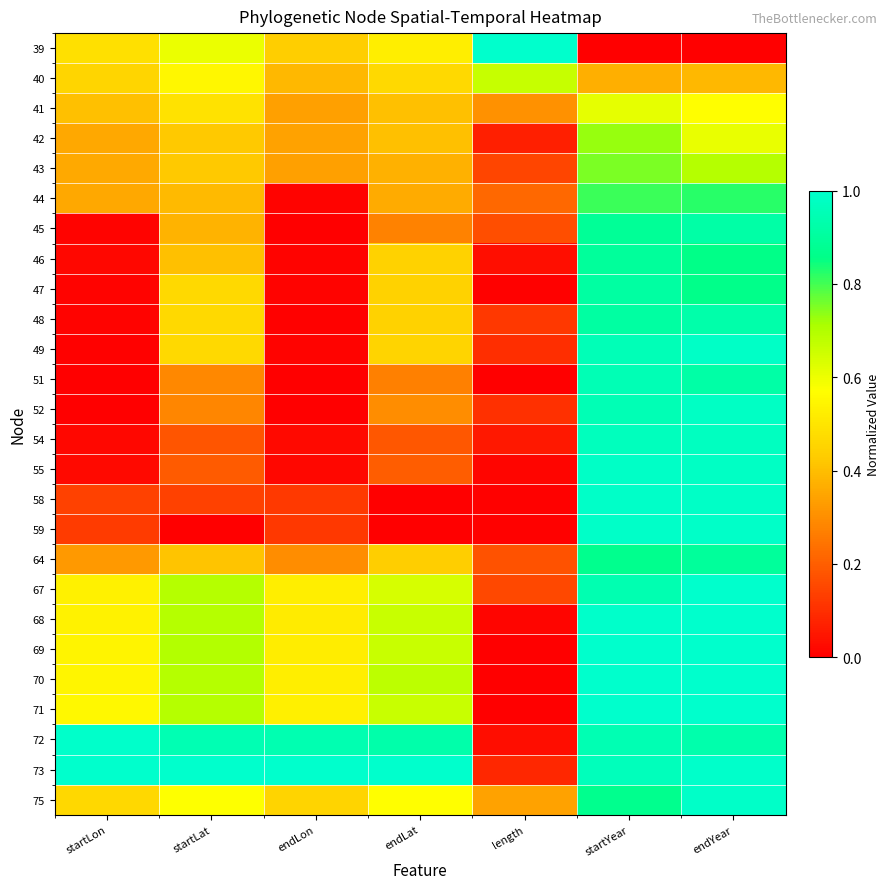

Which has a higher value, startLon or endLon?

startLon